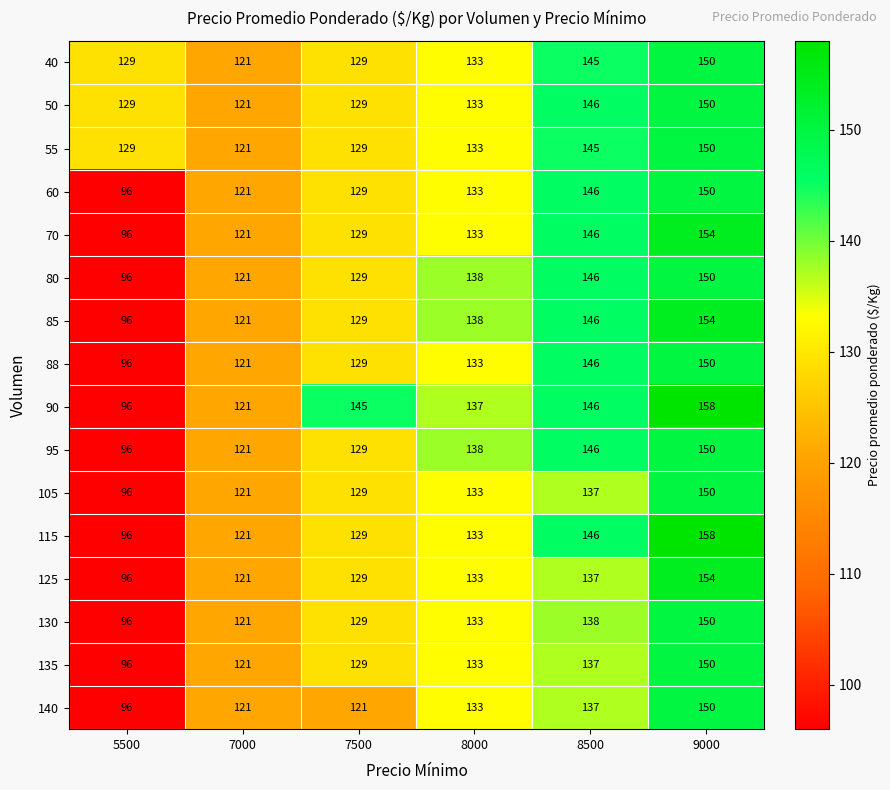

How many data points in 125 are less than 133?

3